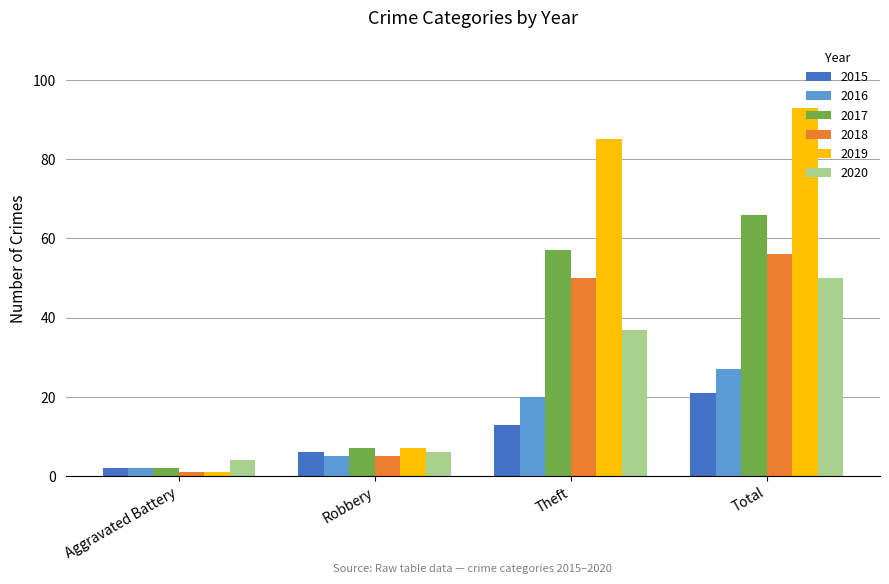

What is the smallest value displayed?

1